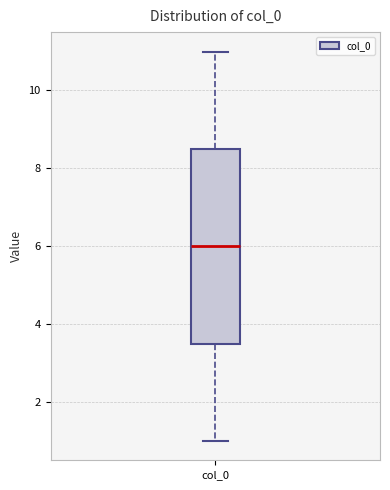

Where is the lower edge of the box for col_0 on the y-axis? The values are not printed on the chart, so give them approximately, as read against the axis.

3.6